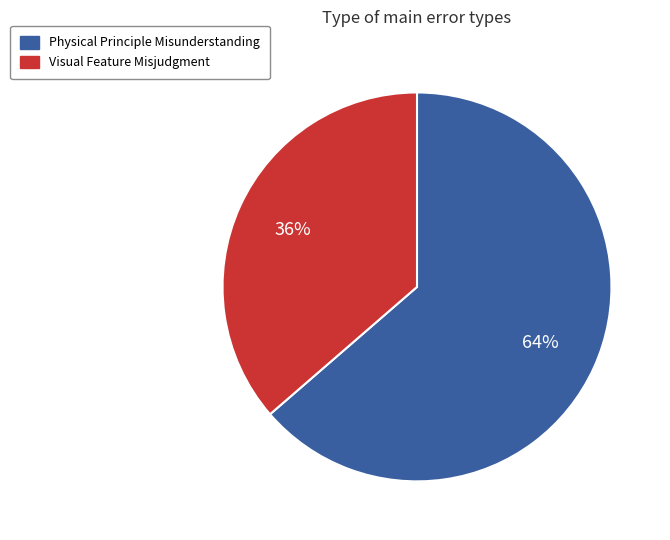

True or false: Visual Feature Misjudgment accounts for 43% of the total.

False